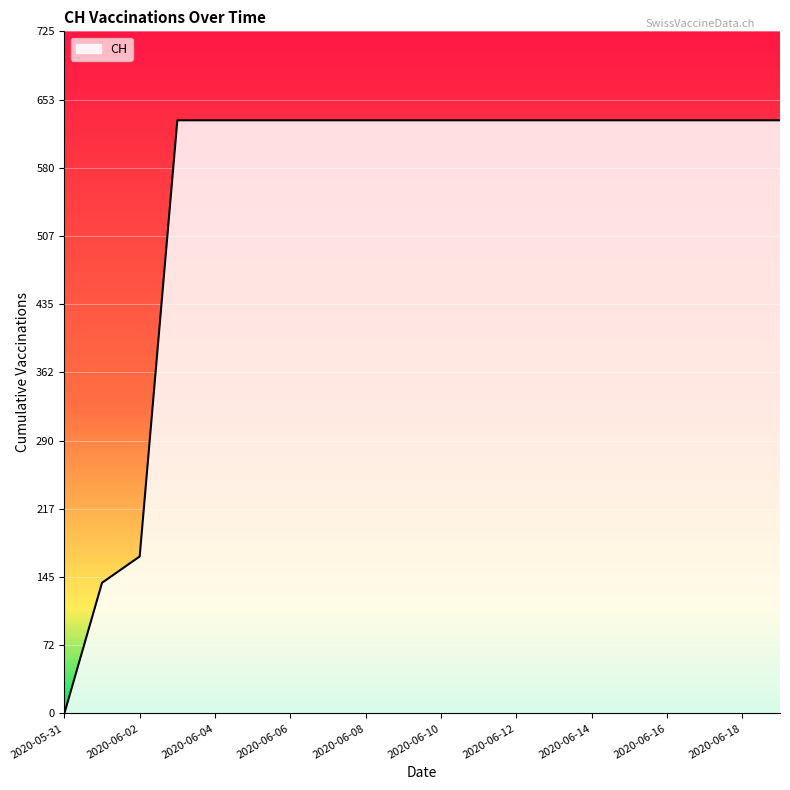

What is the maximum value shown in the chart?

631